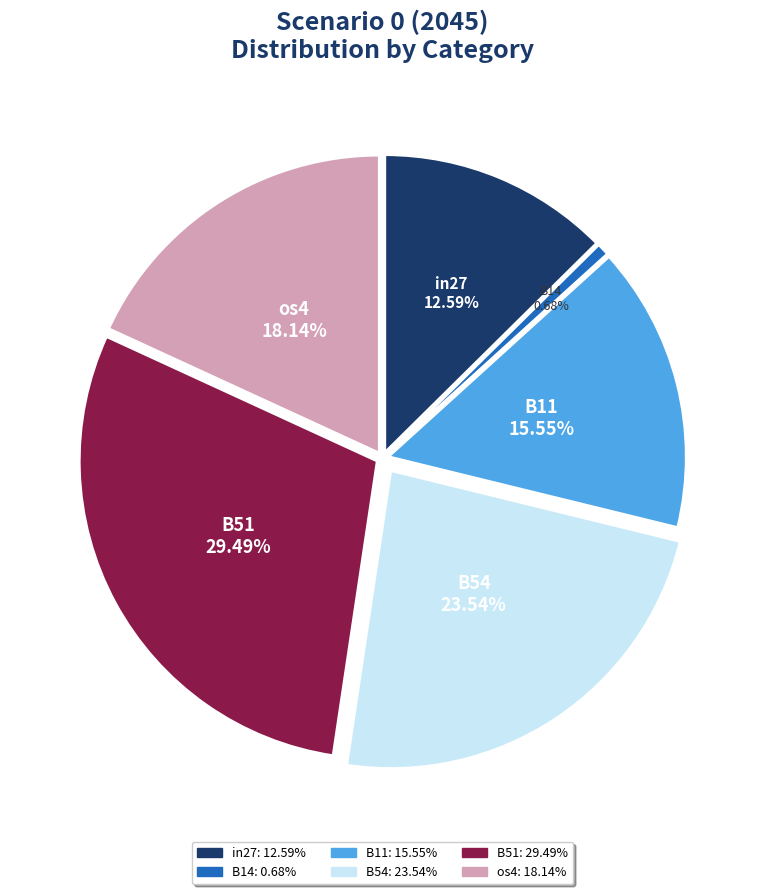

Count the number of slices in the pie.

6